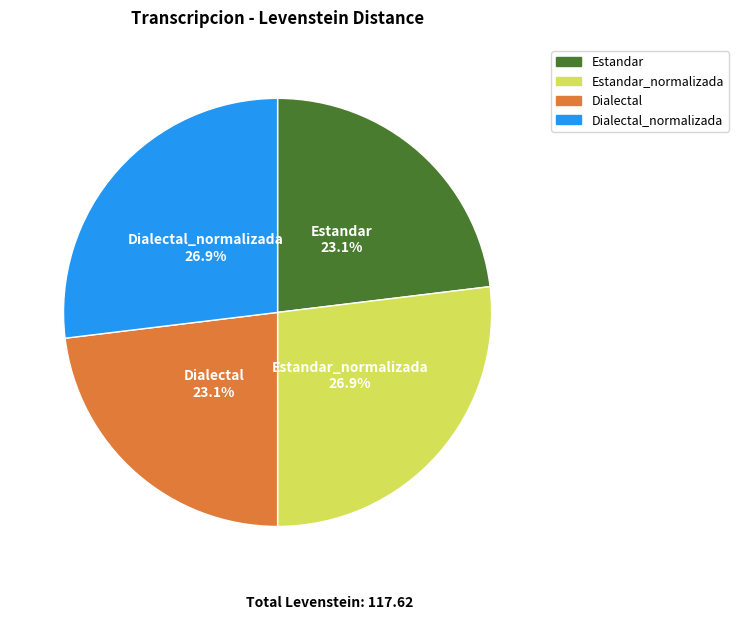

How many slices are in this pie chart?

4